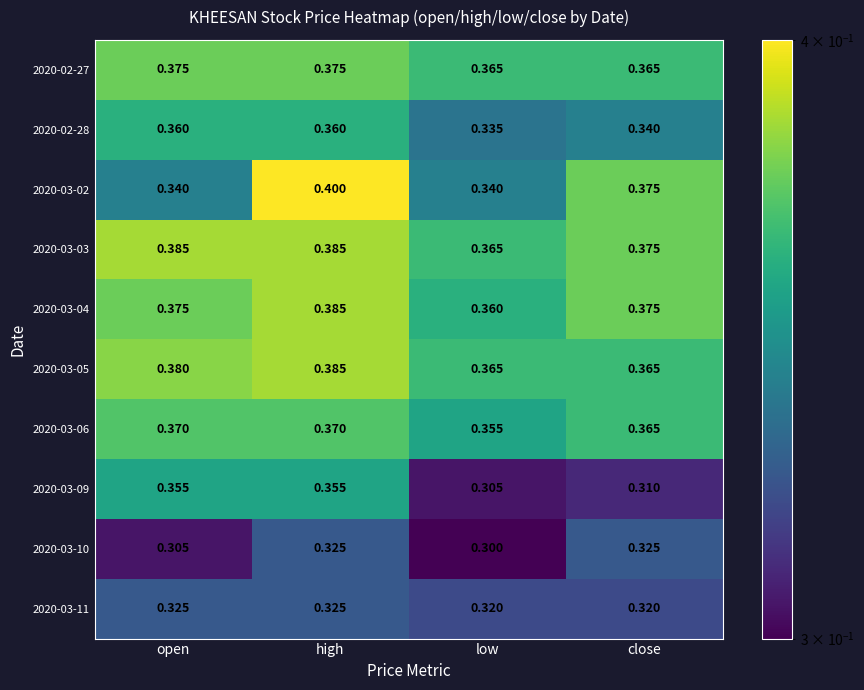

At which label does 2020-03-05 reach its peak?

high